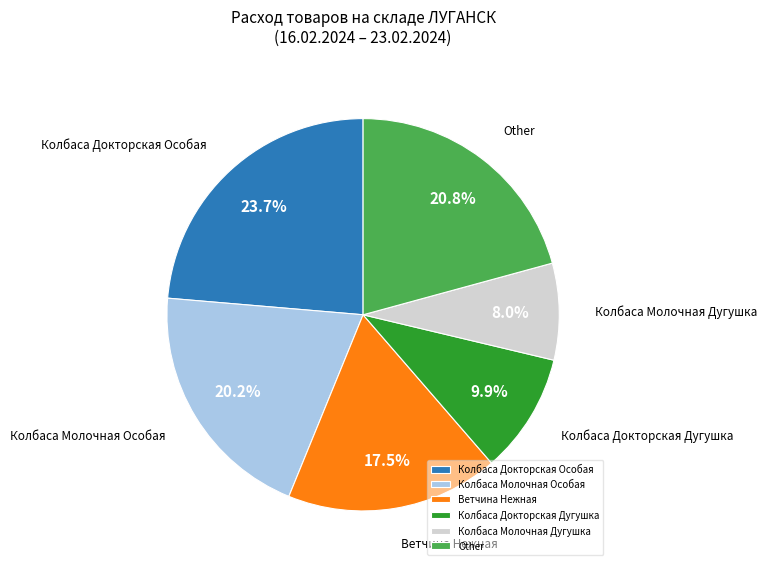

Approximately how many times larger is the value at Колбаса Молочная Дугушка compared to Колбаса Докторская Дугушка?

0.8